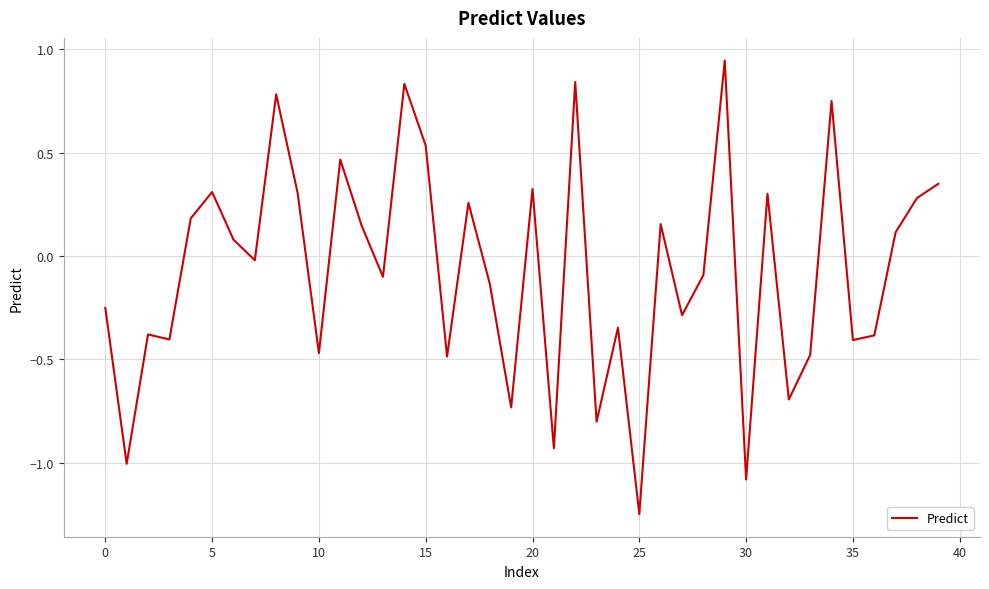

Which label corresponds to the smallest value in the chart?

25